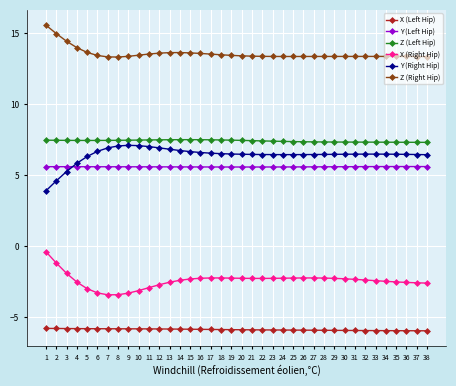

What are all the series names shown in the legend?

X (Left Hip), Y (Left Hip), Z (Left Hip), X (Right Hip), Y (Right Hip), Z (Right Hip)